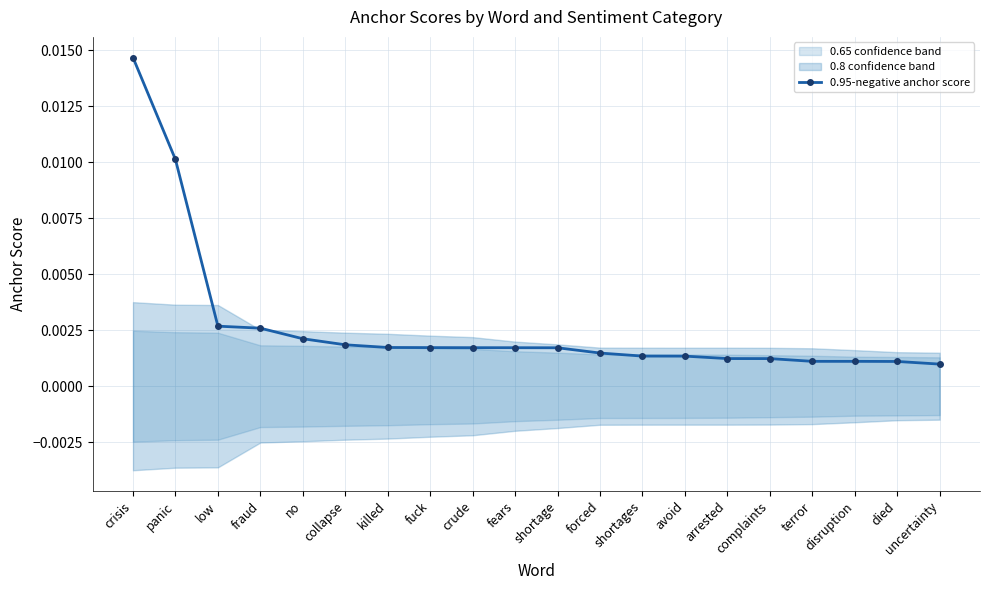

The value at disruption is 0.0. True or false?

False